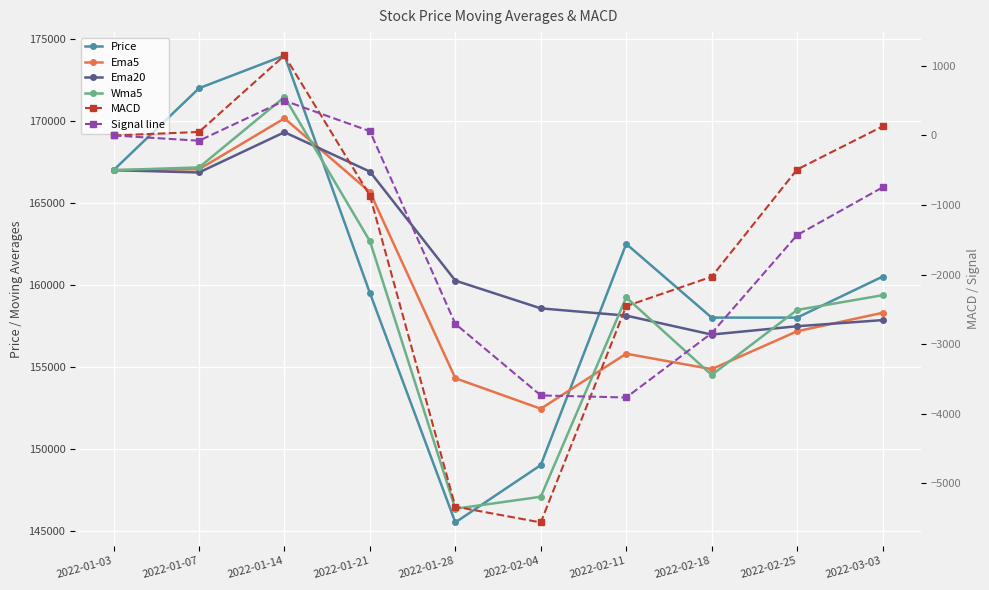

How many values in the Ema5 series exceed 158292?

5